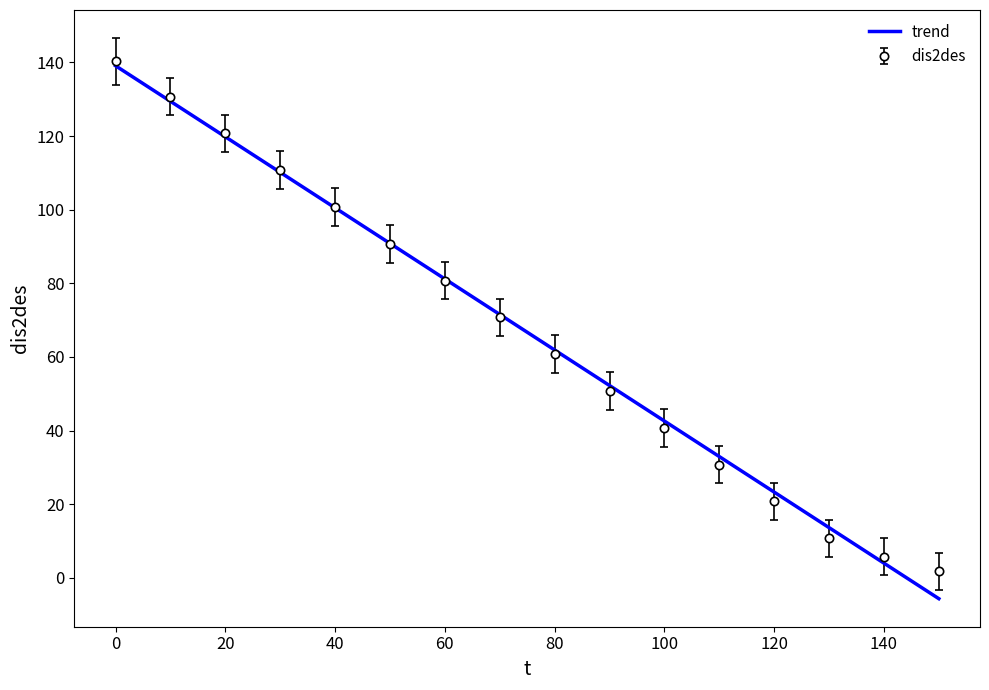

Which series has the largest range (max minus min)?

trend